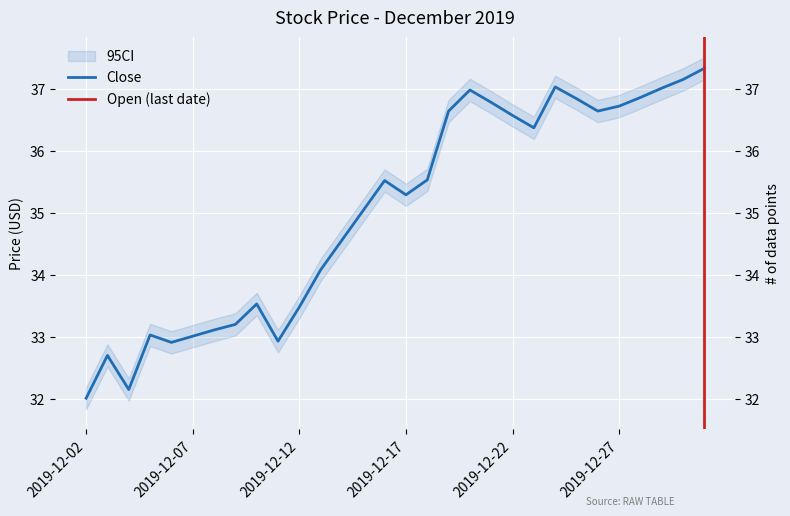

What is the approximate value at 2019-12-28?

36.9